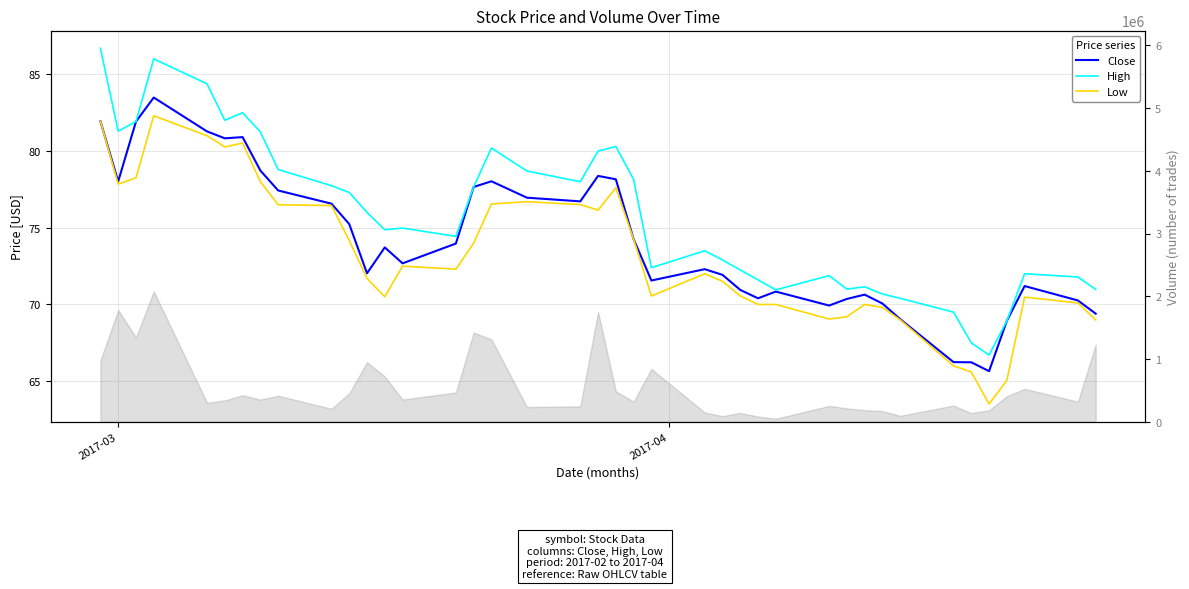

True or false: Close has a value of 114.0 at 4.

False